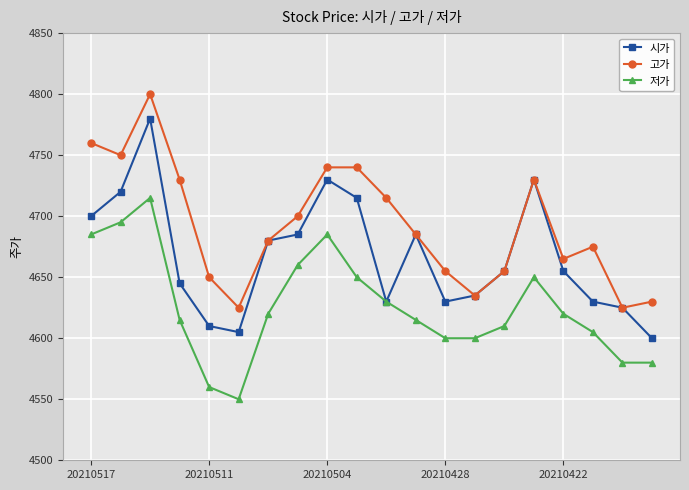

True or false: 시가 has more than 0 points higher than both neighbors.

True